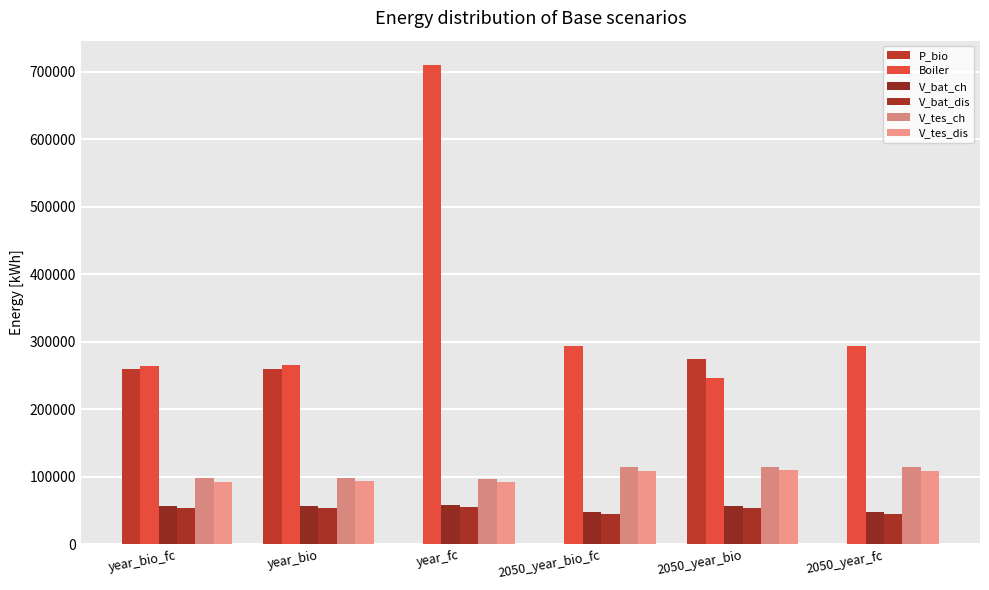

At which category is the sum across all series the highest?

year_fc